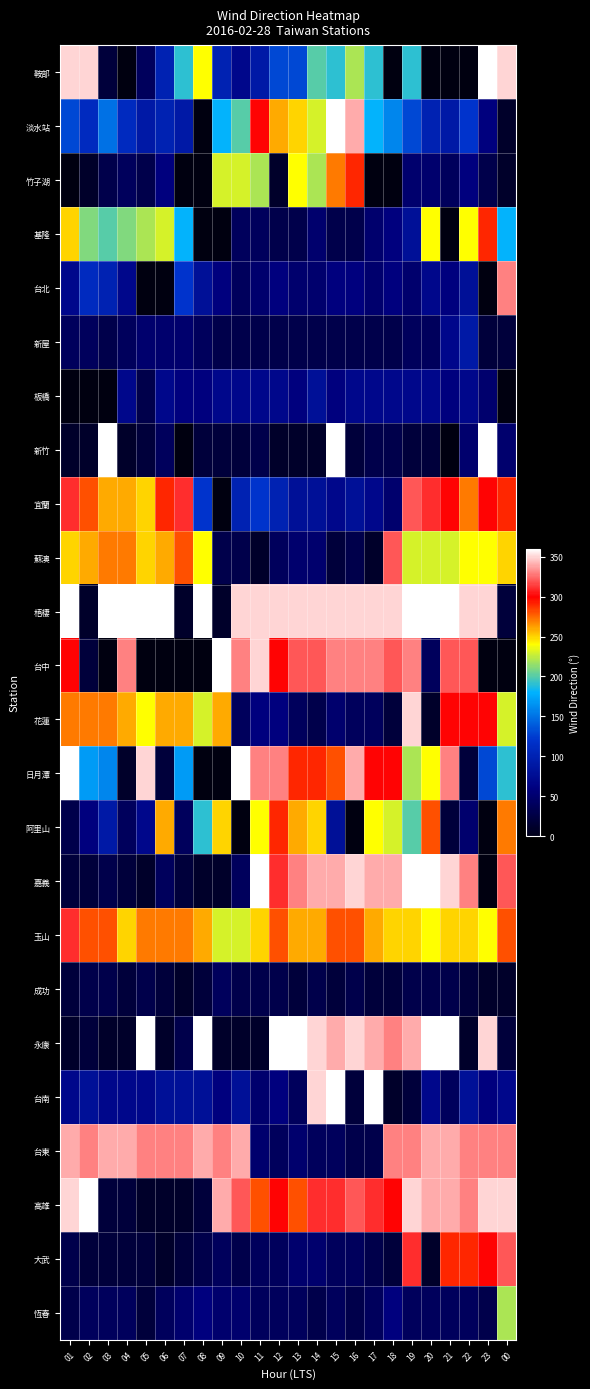

Which series has the largest total across all categories?

梧棲